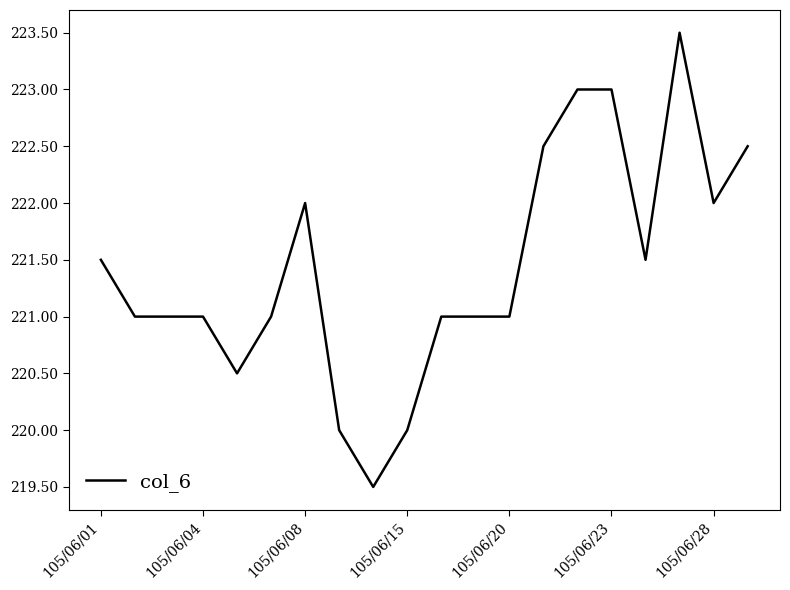

What is the greatest value displayed?

223.5